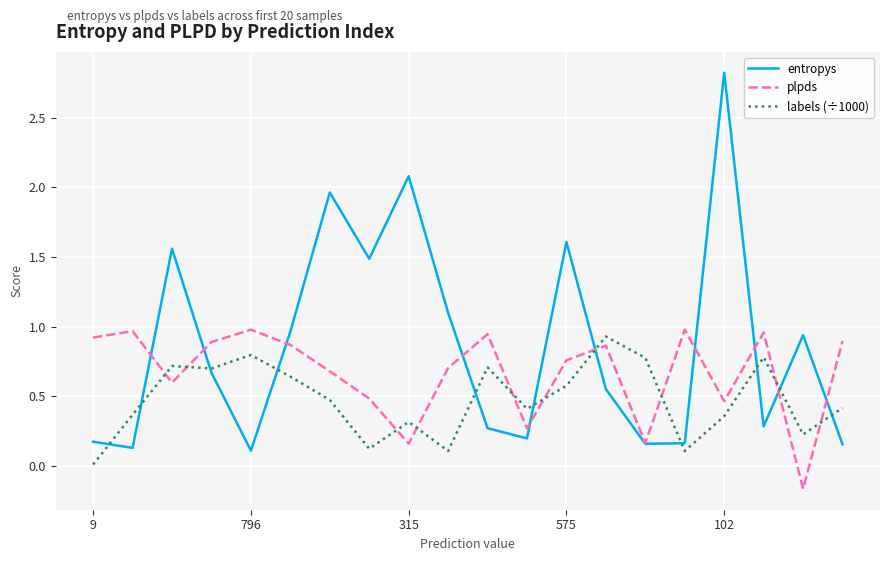

What are all the series names shown in the legend?

entropys, plpds, labels (÷1000)